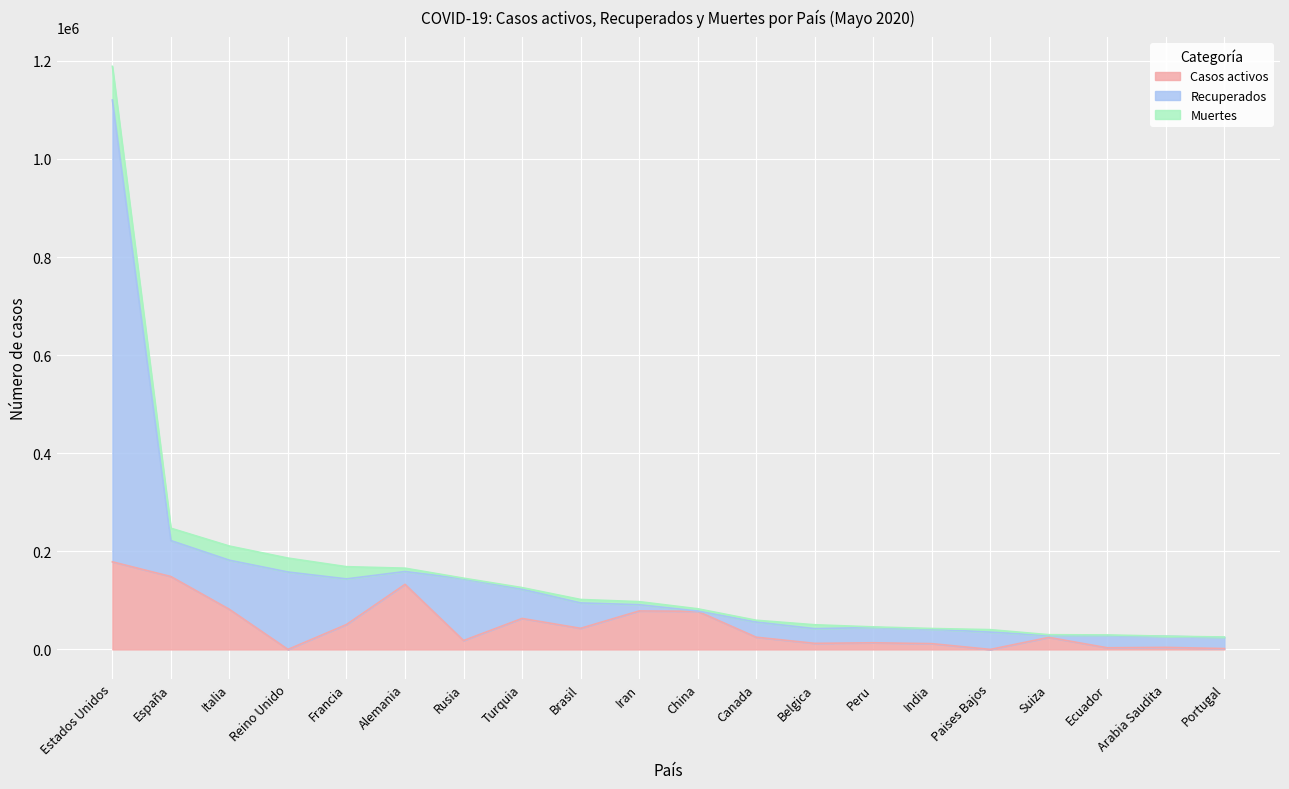

In Casos activos, how many points are lower than both neighbors (excluding endpoints)?

6